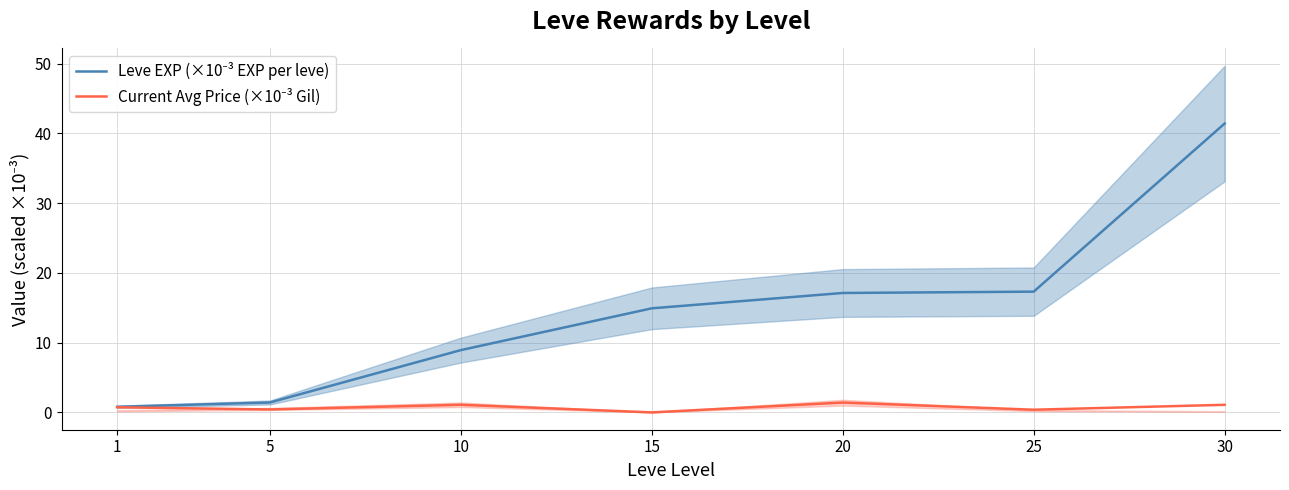

What is the sum of the Leve EXP (×10⁻³ EXP per leve) values at 20 and 1?

17.9